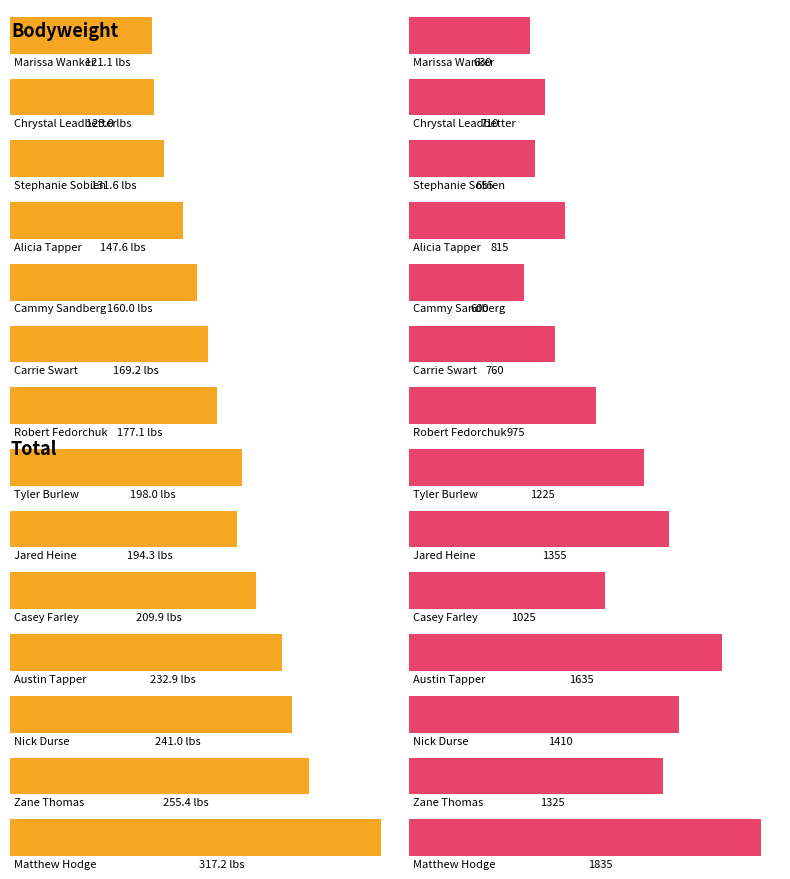

Is the value of BW at Chrystal Leadbetter greater than the value of TOTAL at Cammy Sandberg?

No